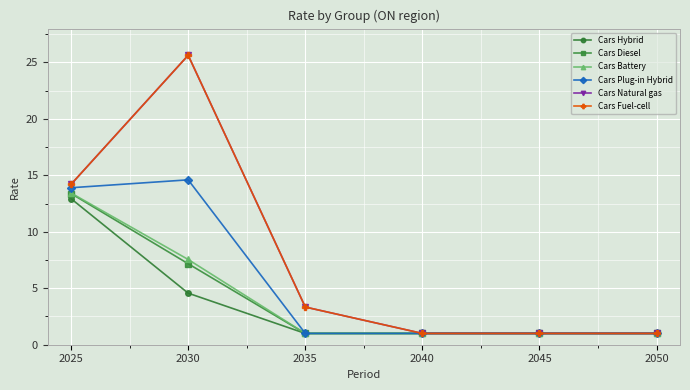

What is the sum of the Cars Battery values at 2025 and 2050?

14.4